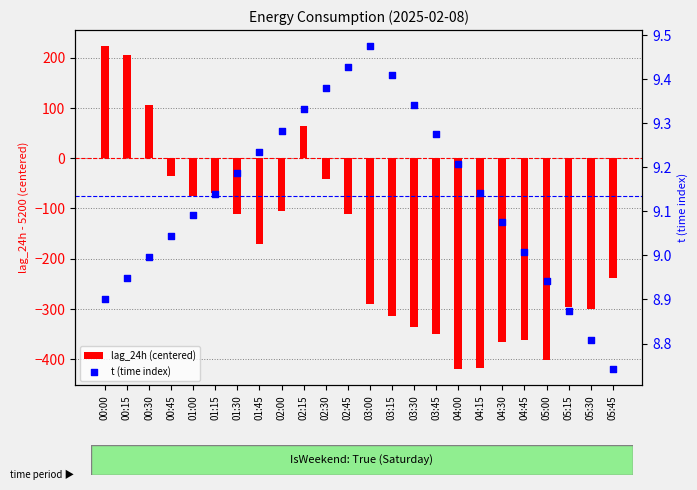

Which series has the largest total across all categories?

t (time index)